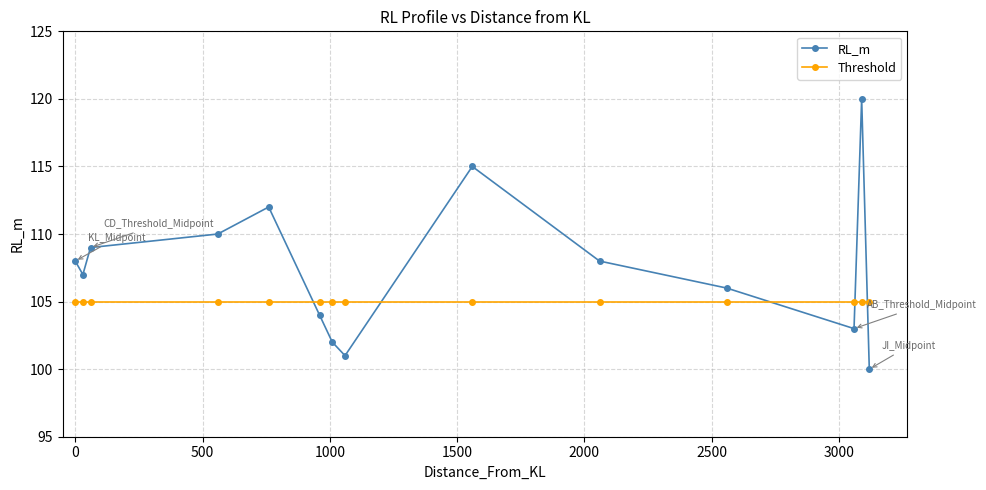

What is the value of the Threshold point at the 13th from the left?

105